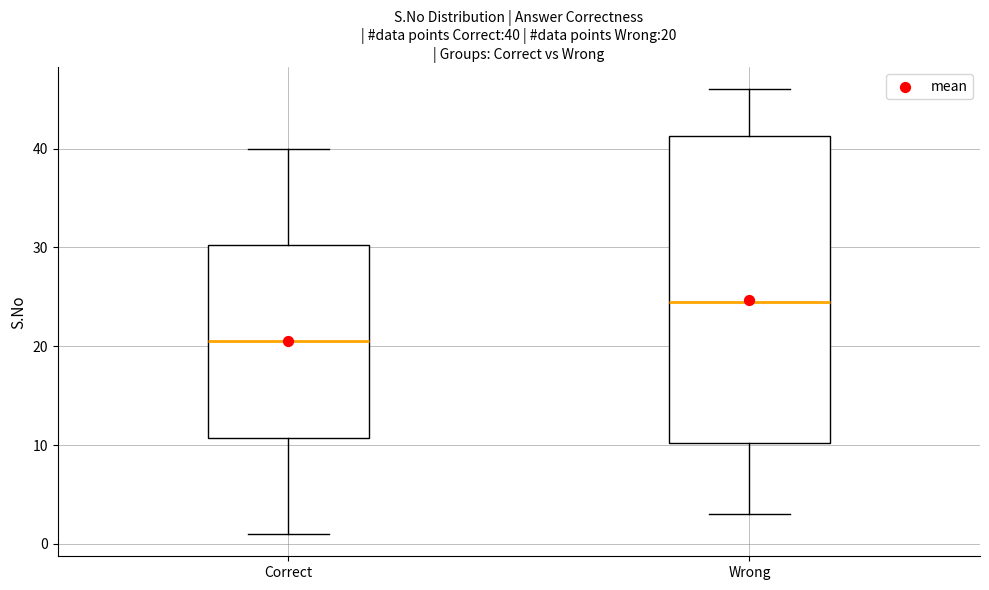

Comparing the boxes themselves (not the whiskers), which one is the tallest?

Wrong